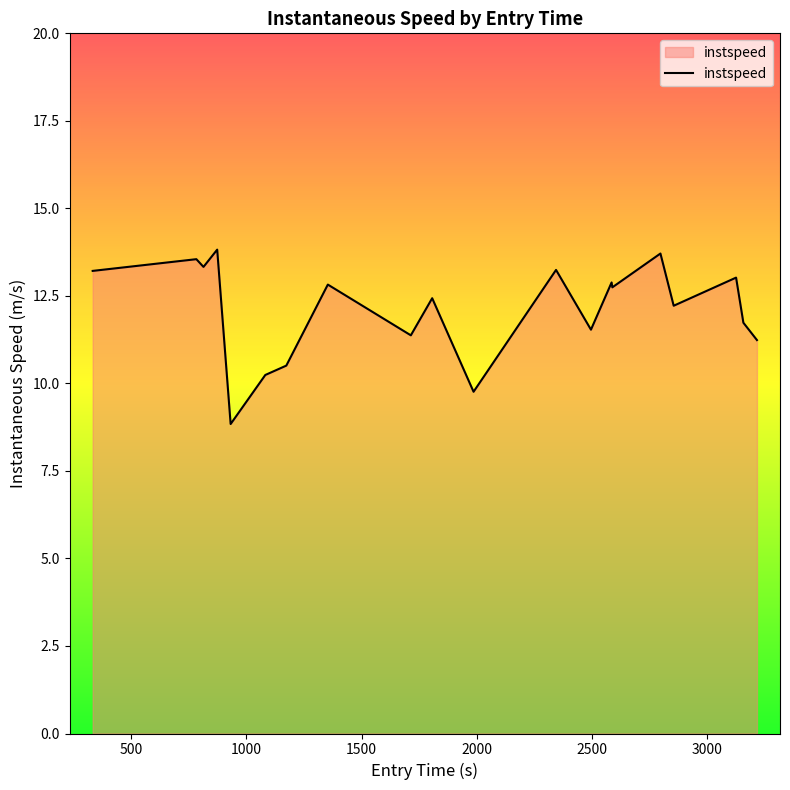

What is the difference between the maximum and minimum values?

5.0